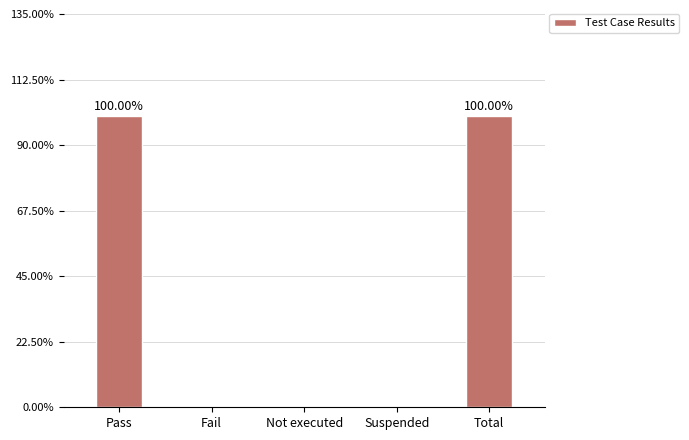

Is it true that the value at Suspended is 0?

True